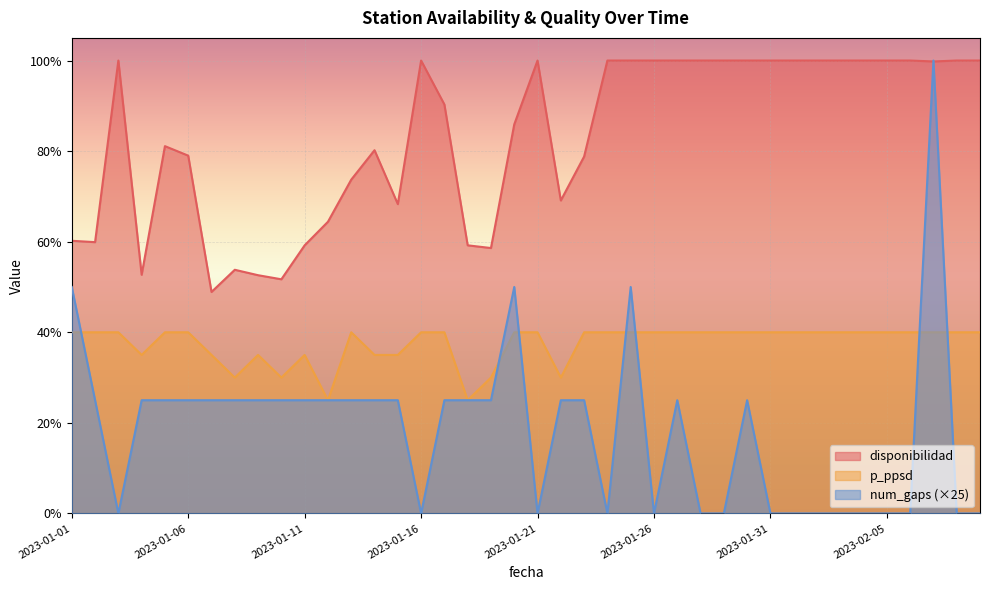

Between 2023-01-12 and 2023-01-03, which is larger?

2023-01-03